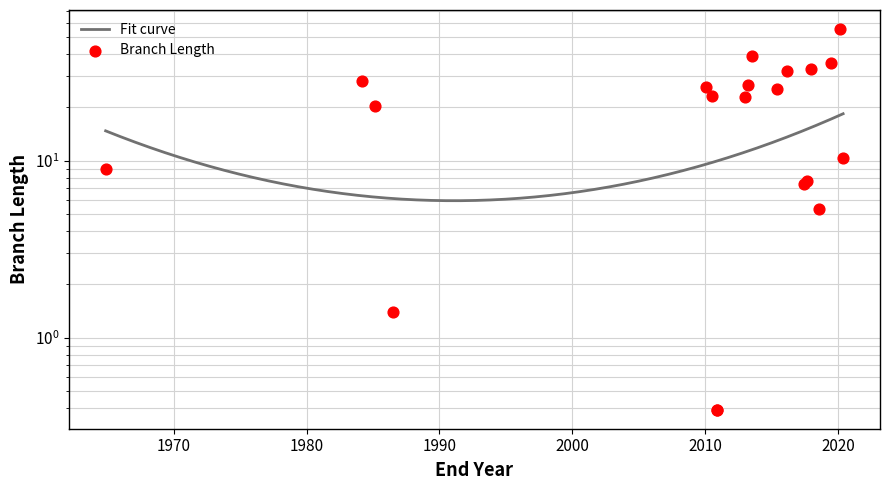

What is the change in value from 49 to 47?

+28.6